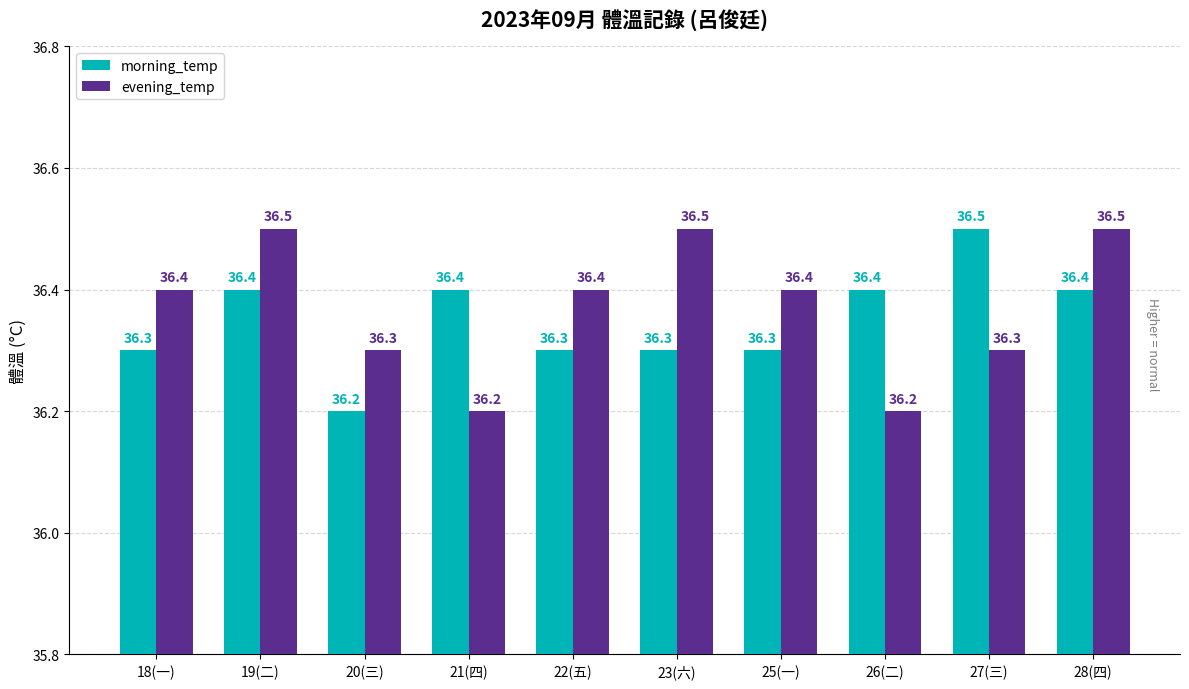

What is the difference between the second highest and second lowest values in the morning_temp series?

0.1